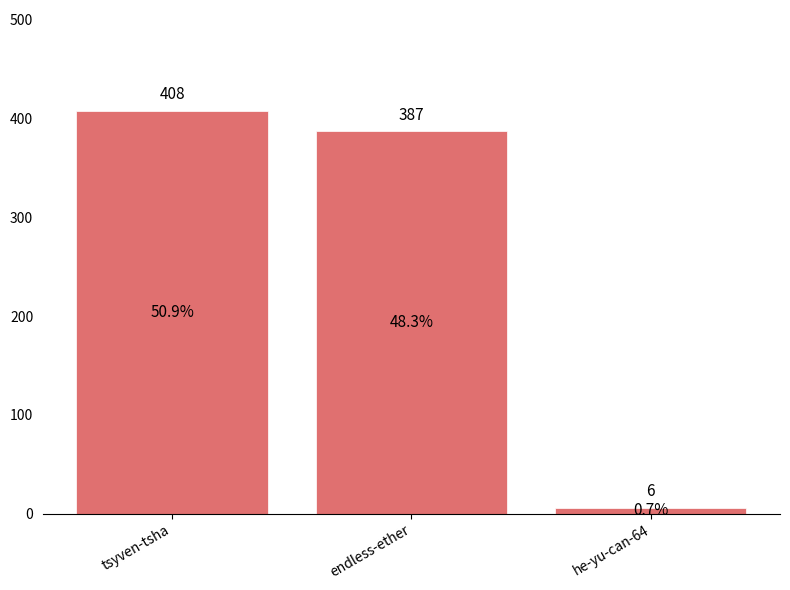

What position from the left is endless-ether?

2